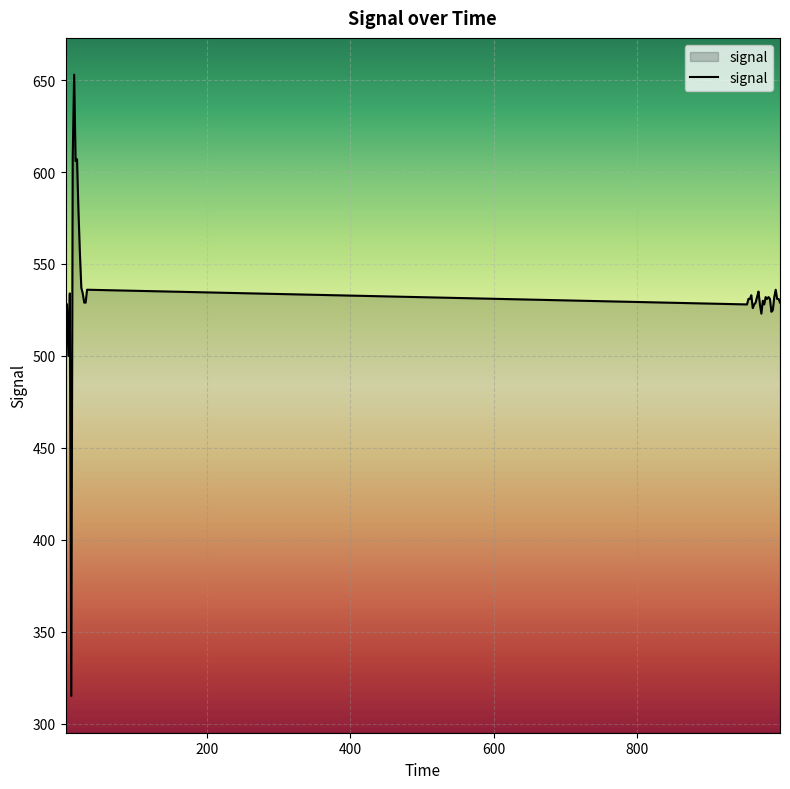

What is the smallest value displayed?

315